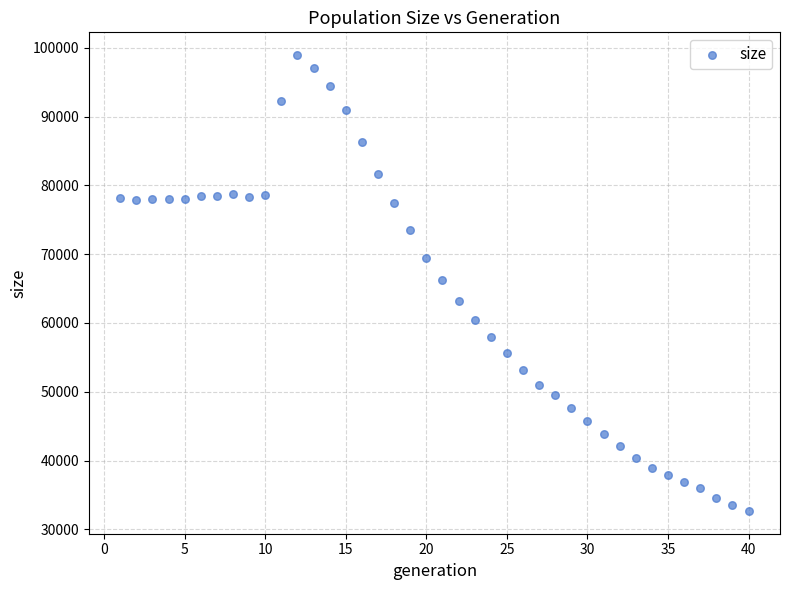

What is the range of X values (max minus min)?

39